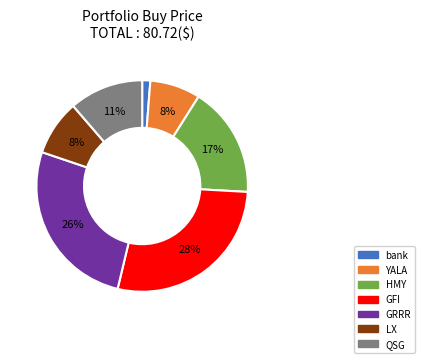

How many slices are in this pie chart?

7